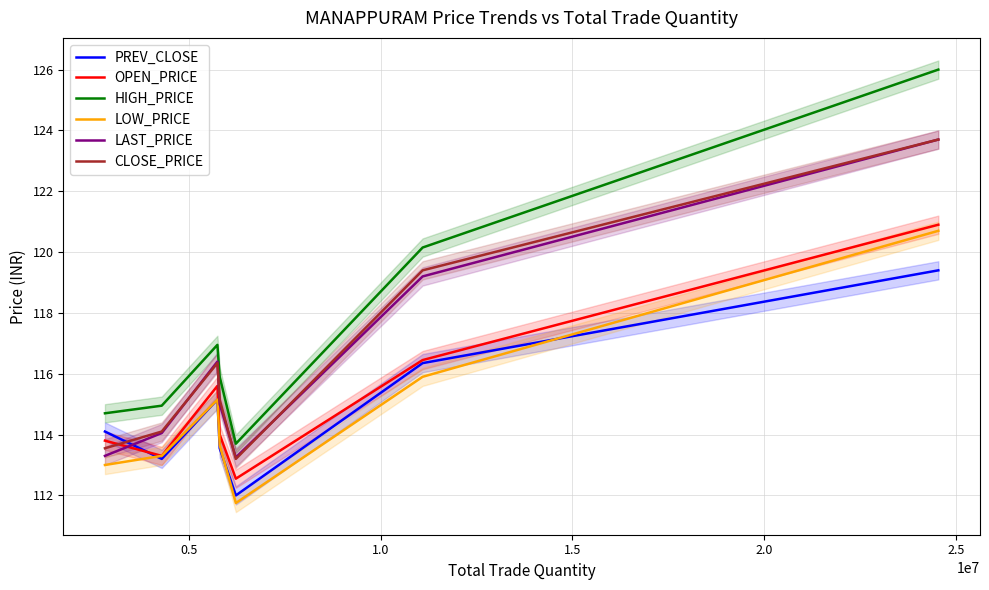

True or false: HIGH_PRICE and OPEN_PRICE cross at least once.

False